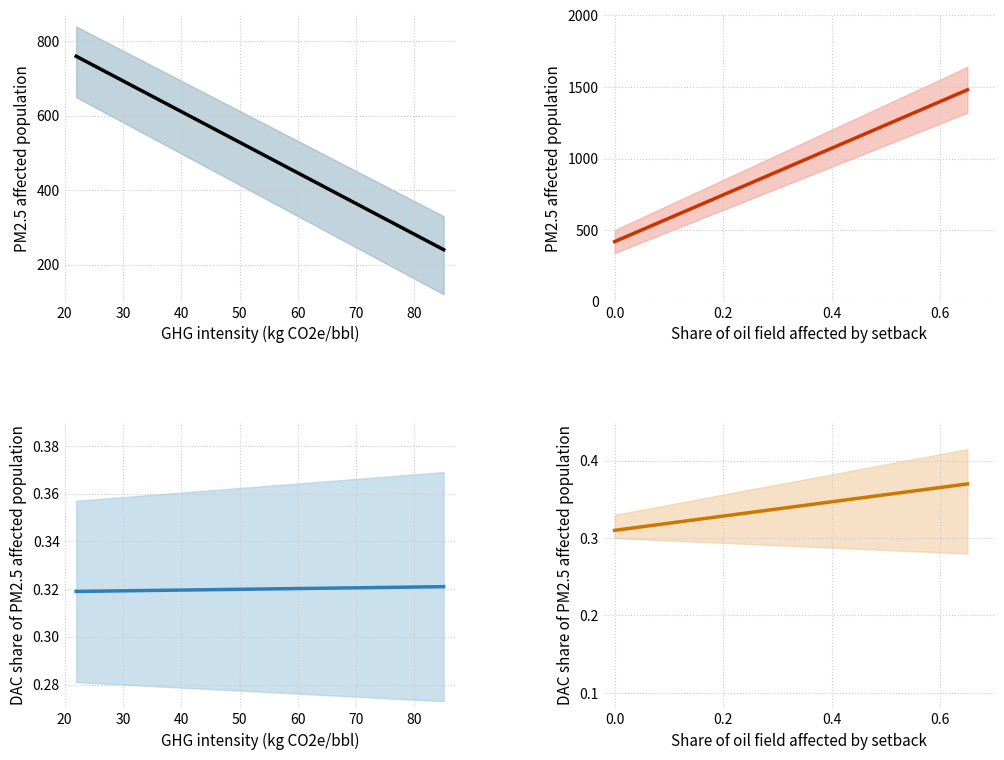

At 70, list the series in order from largest to smallest.

PM2.5 affected population (setback), PM2.5 affected population (GHG), DAC share of PM2.5 population (setback), DAC share of PM2.5 population (GHG)